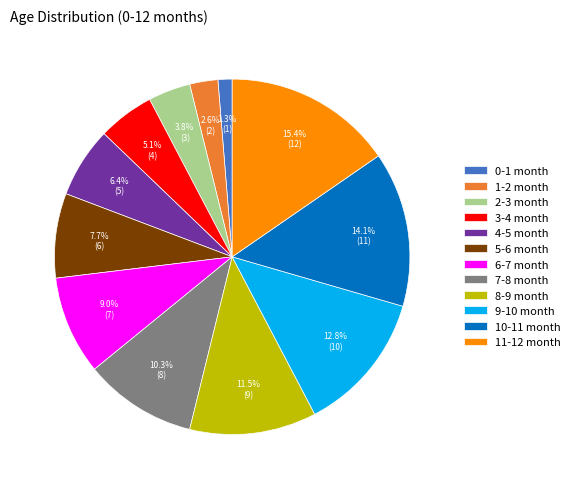

Rank the categories by value from lowest to highest.

0-1 month, 1-2 month, 2-3 month, 3-4 month, 4-5 month, 5-6 month, 6-7 month, 7-8 month, 8-9 month, 9-10 month, 10-11 month, 11-12 month